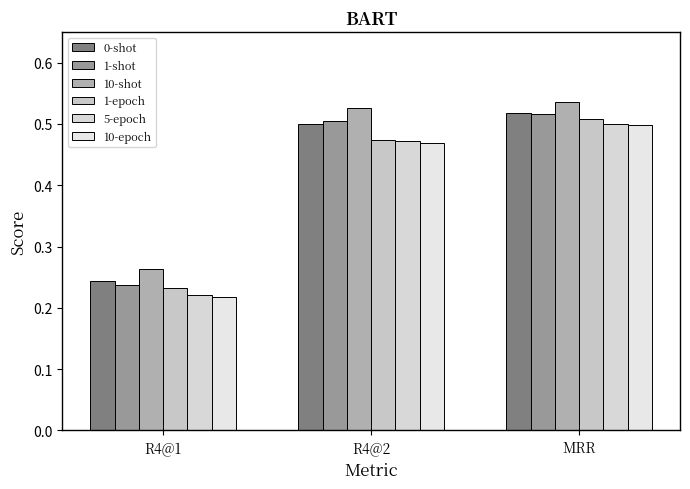

How many groups of bars are there?

3